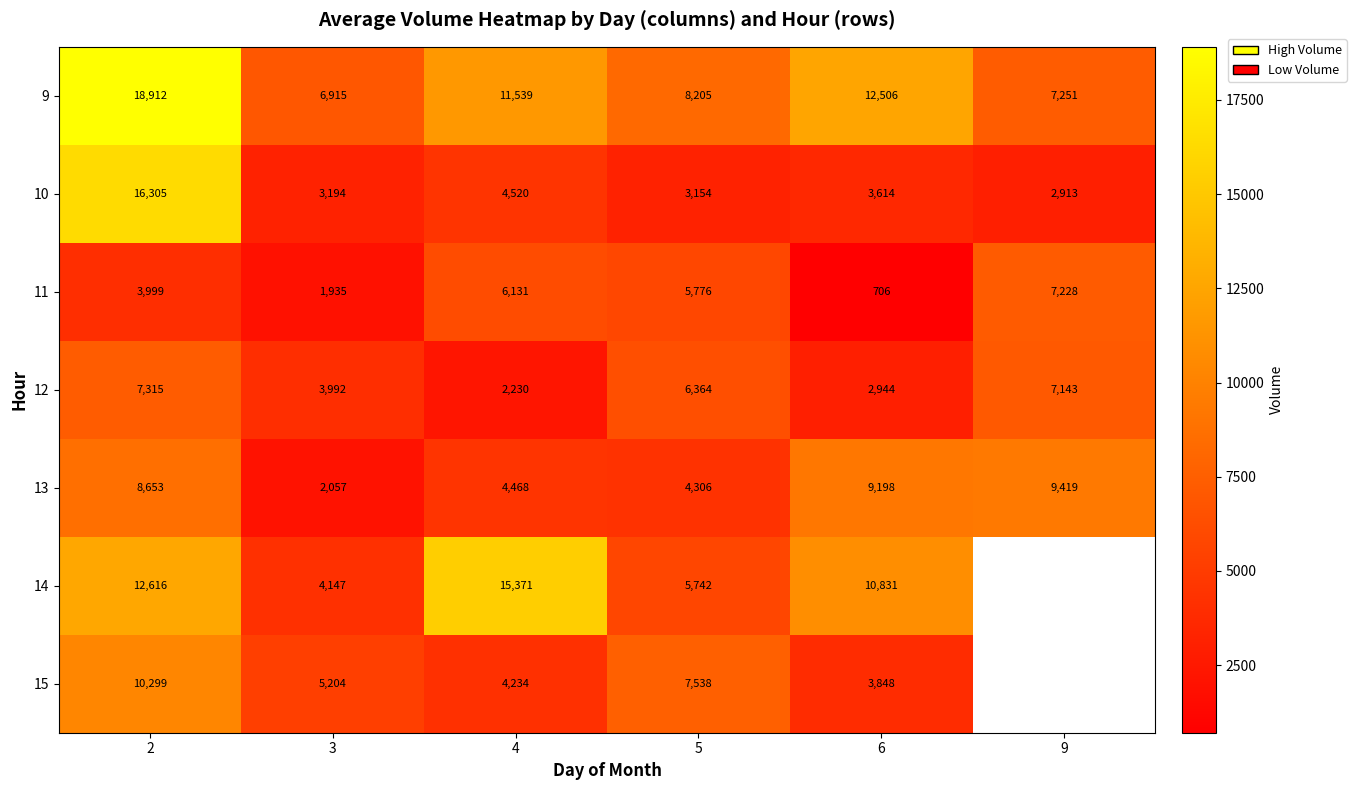

Which category has the lowest value in the 13 series?

3